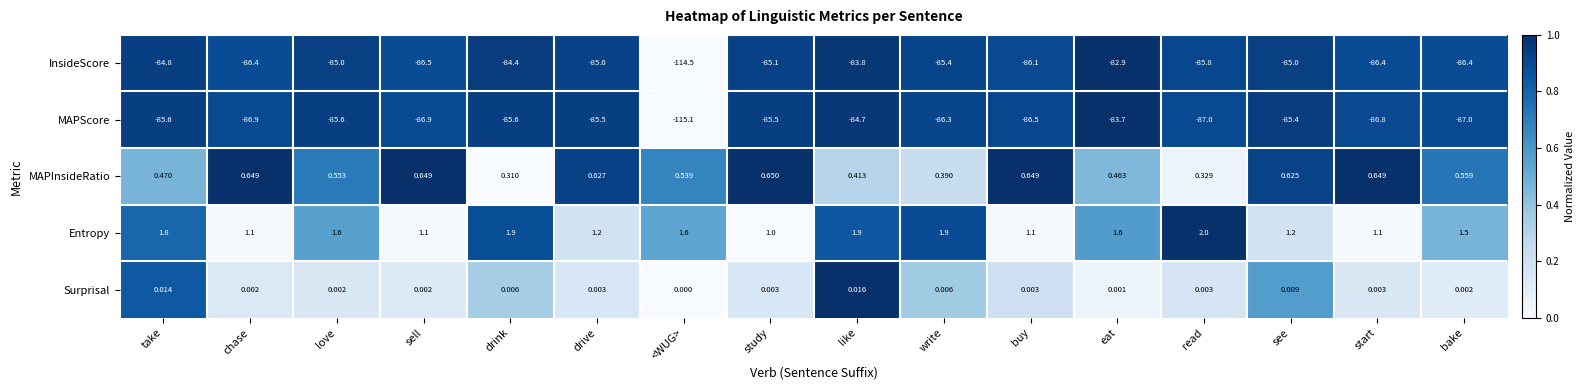

At which label is Surprisal closest to 0?

<WUG>